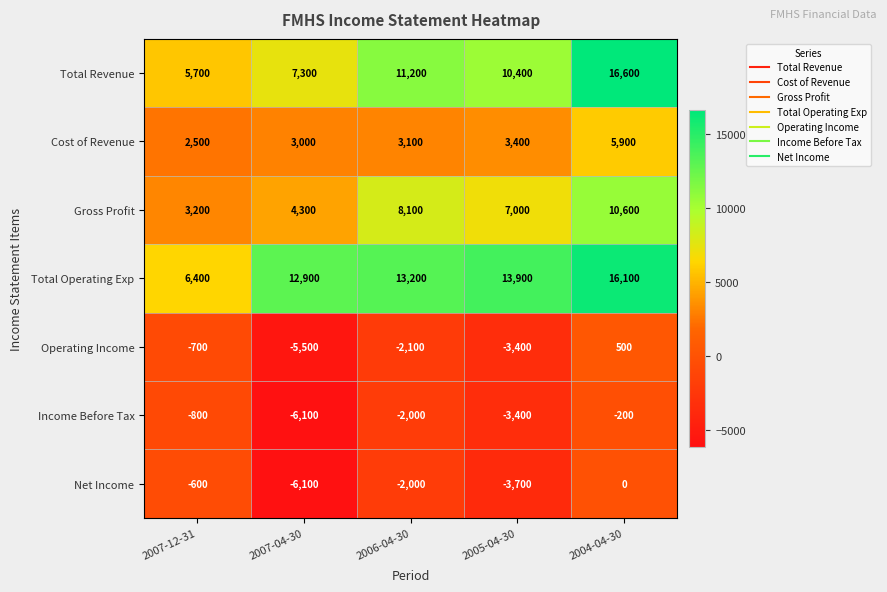

What is the difference between the maximum and minimum values in the Gross Profit series?

7400